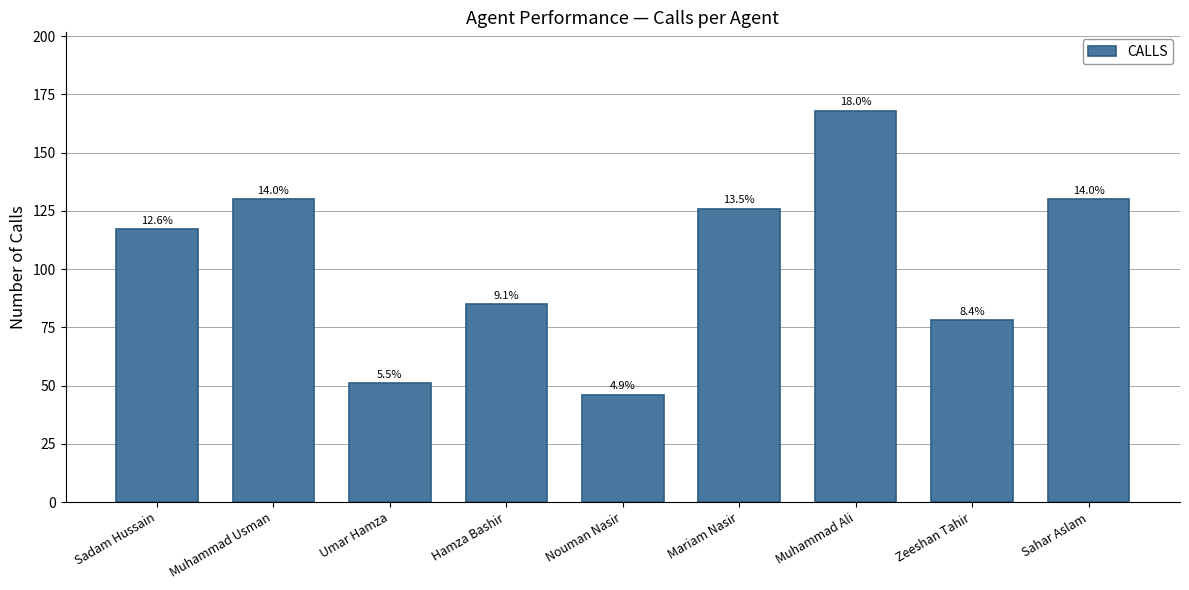

What is the ratio of the value at Hamza Bashir to the value at Zeeshan Tahir?

1.1